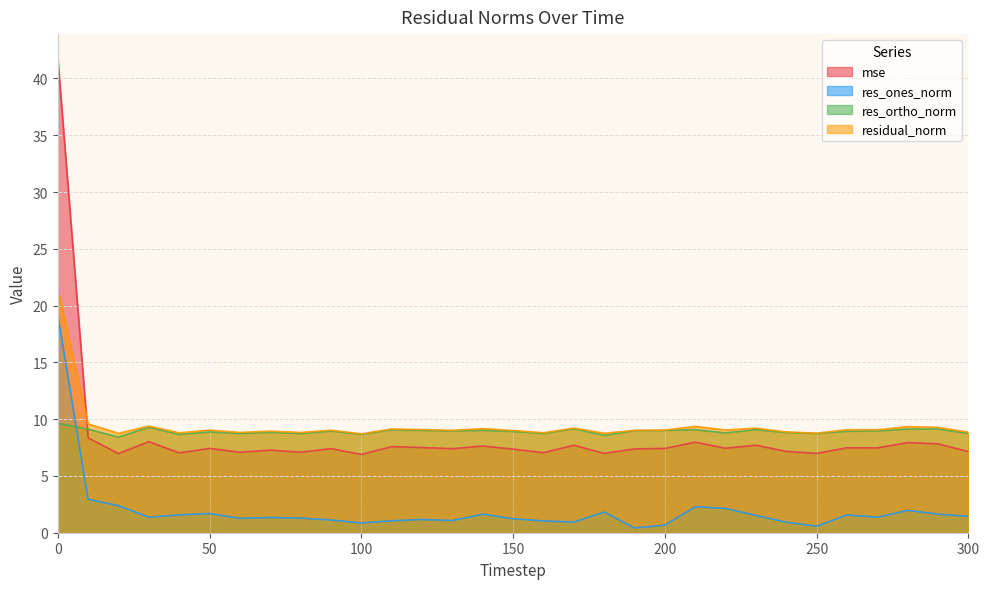

Reading left to right, extract all data points from this chart.

mse: 0=41.8	10=8.3	20=7.0	30=8.0	40=7.0	50=7.4	60=7.1	70=7.3	80=7.1	90=7.4	100=6.9	110=7.6	120=7.5	130=7.4	140=7.6	150=7.4	160=7.0	170=7.7	180=7.0	190=7.4	200=7.4	210=8.0	220=7.4	230=7.7	240=7.2	250=7.0	260=7.5	270=7.5	280=7.9	290=7.8	300=7.1
res_ones_norm: 0=19.2	10=2.9	20=2.4	30=1.4	40=1.6	50=1.7	60=1.3	70=1.3	80=1.3	90=1.1	100=0.9	110=1.1	120=1.2	130=1.1	140=1.6	150=1.2	160=1.0	170=0.9	180=1.8	190=0.4	200=0.7	210=2.3	220=2.1	230=1.5	240=0.9	250=0.6	260=1.6	270=1.4	280=2.0	290=1.6	300=1.4
res_ortho_norm: 0=9.6	10=9.1	20=8.4	30=9.3	40=8.7	50=8.9	60=8.7	70=8.8	80=8.7	90=9.0	100=8.7	110=9.1	120=9.0	130=9.0	140=9.0	150=8.9	160=8.7	170=9.2	180=8.6	190=9.0	200=9.0	210=9.1	220=8.8	230=9.1	240=8.8	250=8.7	260=8.9	270=9.0	280=9.1	290=9.1	300=8.7
residual_norm: 0=21.4	10=9.6	20=8.8	30=9.4	40=8.8	50=9.0	60=8.8	70=8.9	80=8.8	90=9.0	100=8.7	110=9.1	120=9.1	130=9.0	140=9.2	150=9.0	160=8.8	170=9.2	180=8.8	190=9.0	200=9.0	210=9.4	220=9.0	230=9.2	240=8.9	250=8.8	260=9.1	270=9.1	280=9.3	290=9.3	300=8.9